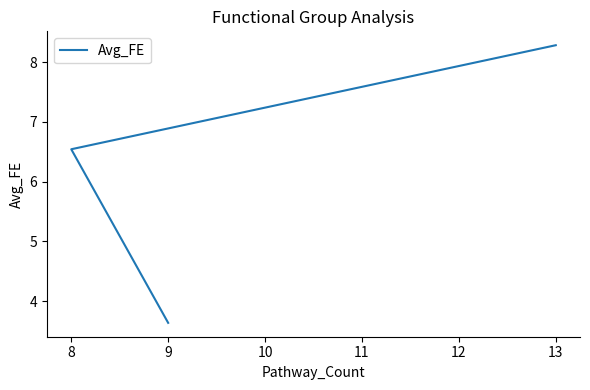

How many data points are above 6?

2